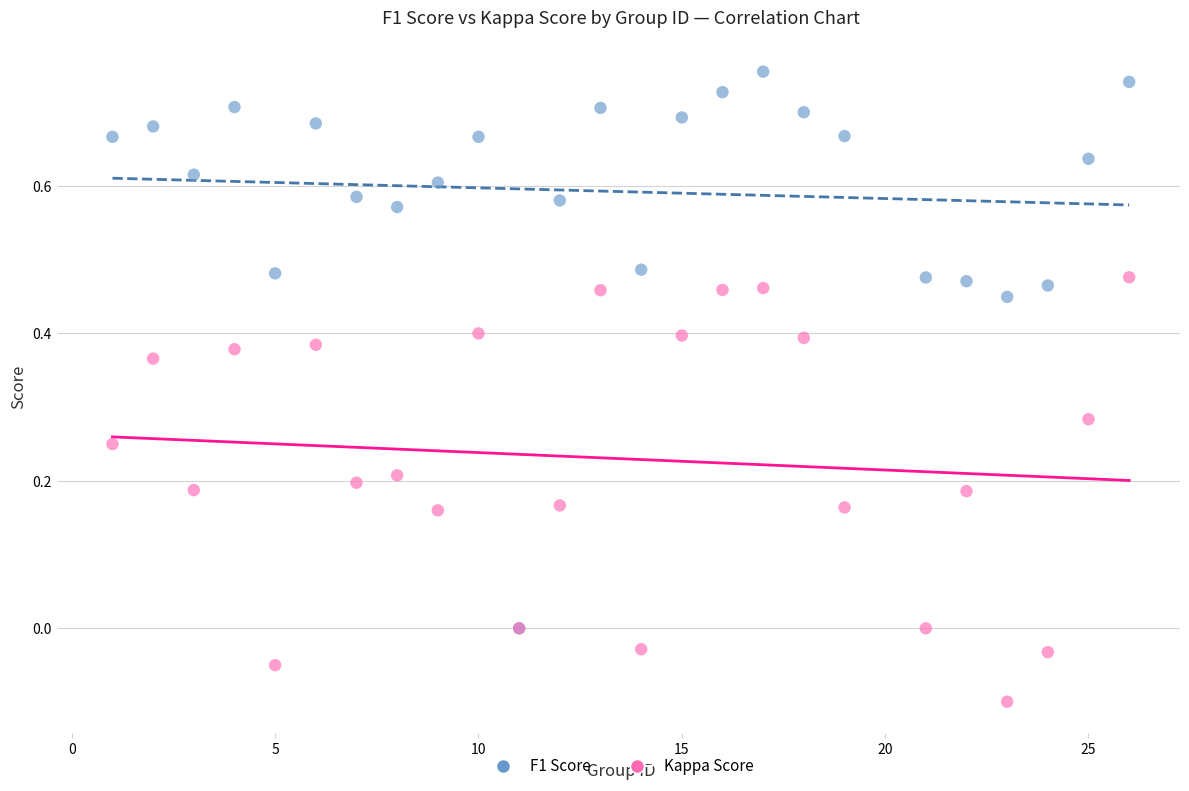

What are all the series names shown in the legend?

F1 Score, Kappa Score